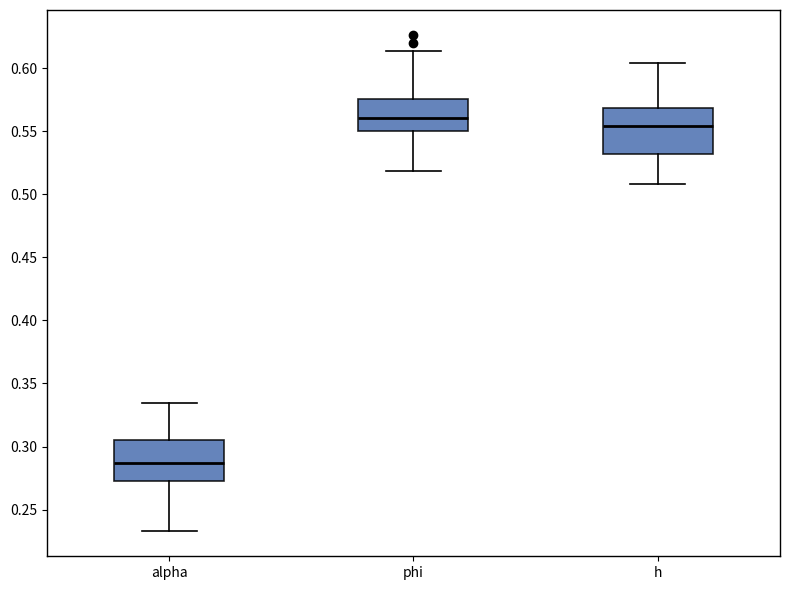

Reading left to right, read every box against the y-axis: the position of its median line, the range the box covers, and the ends of its whiskers. The values are not printed on the chart, so give them approximately, as read against the axis.

alpha: median 0.285, box 0.275 to 0.305, whiskers 0.235 to 0.335
phi: median 0.560, box 0.550 to 0.575, whiskers 0.520 to 0.615
h: median 0.555, box 0.530 to 0.570, whiskers 0.510 to 0.605